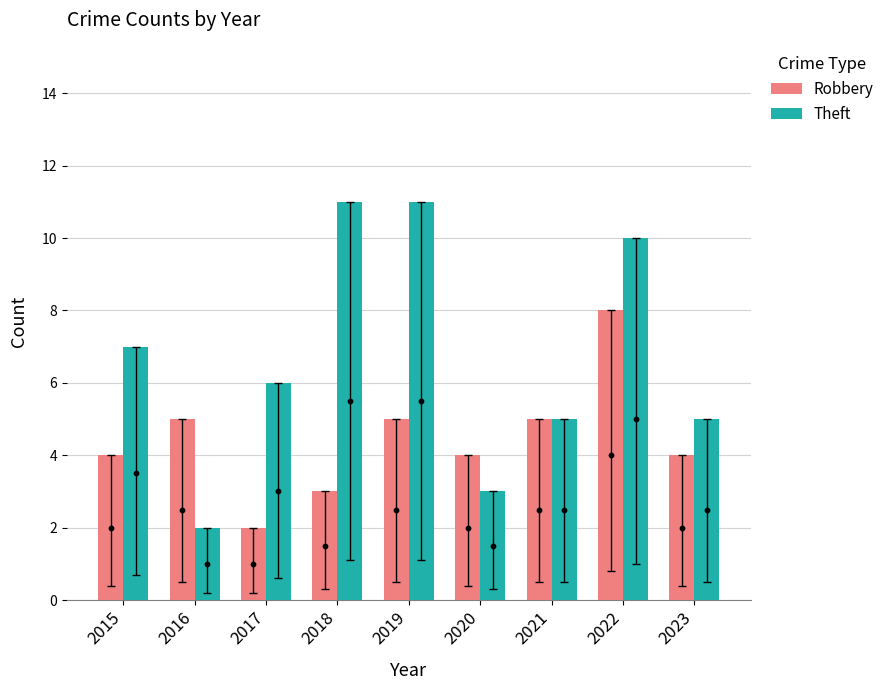

What is the total value across all series at 2017?

8